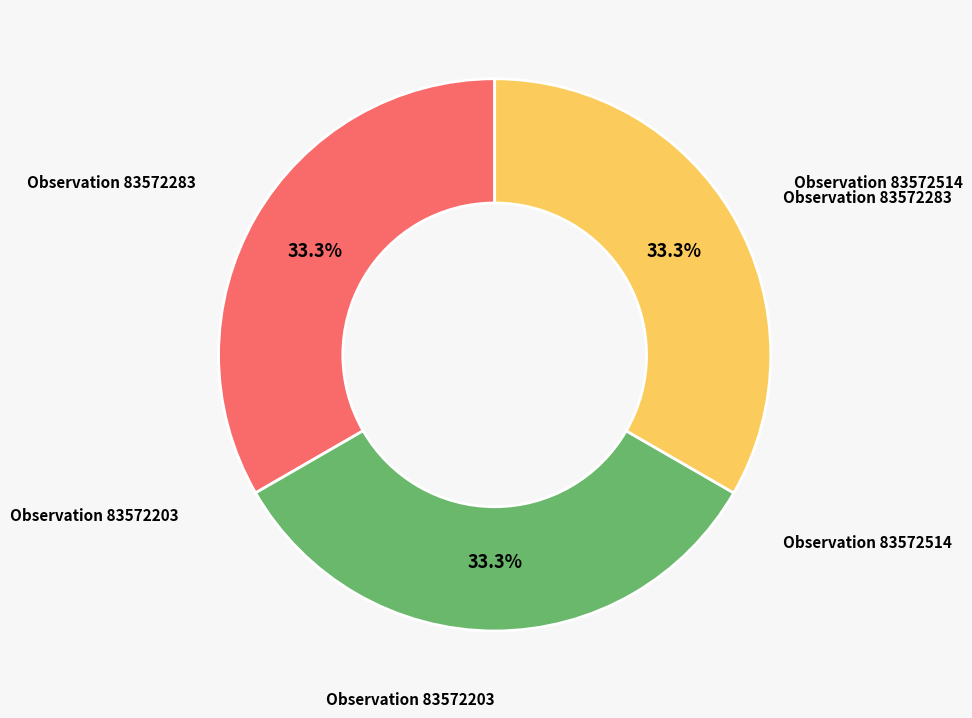

Is there any slice that represents more than half of the pie?

No